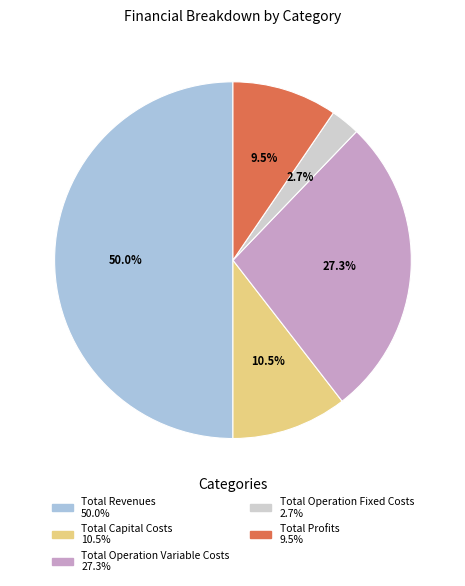

What is the ratio of the value at Total Capital Costs to the value at Total Operation Variable Costs?

0.4